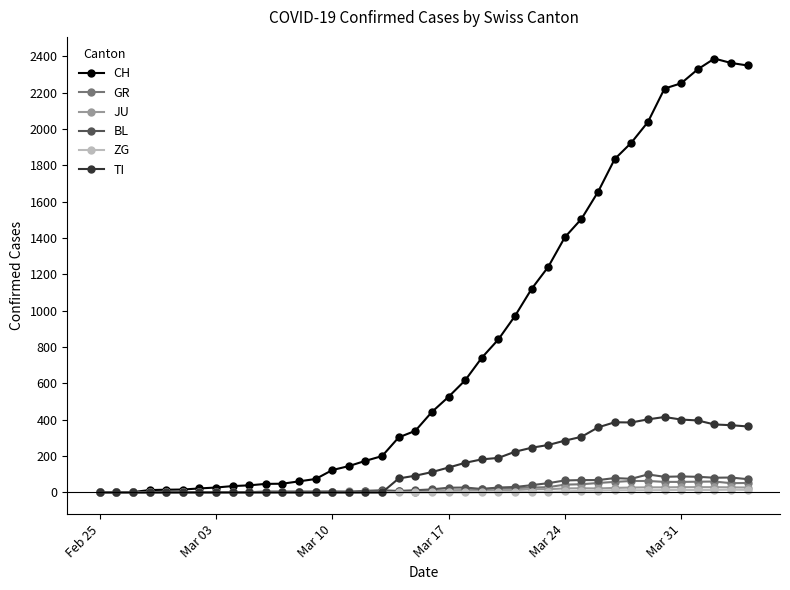

What is the highest value of the TI series?

415